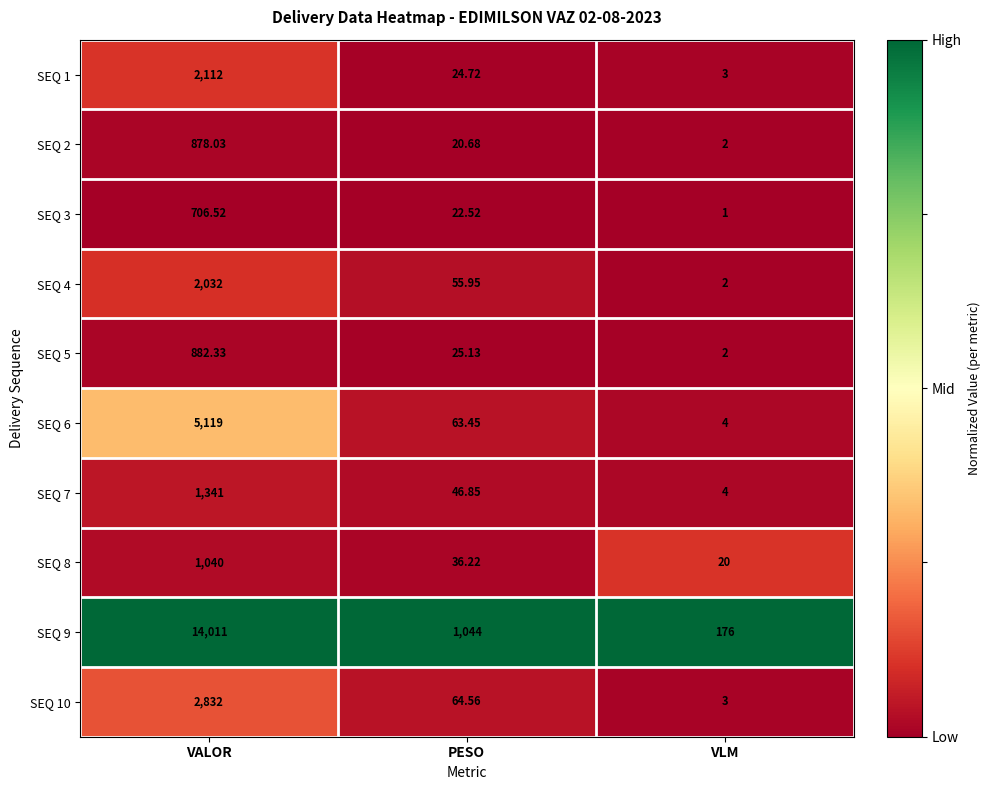

How many categories are shown in the chart?

3